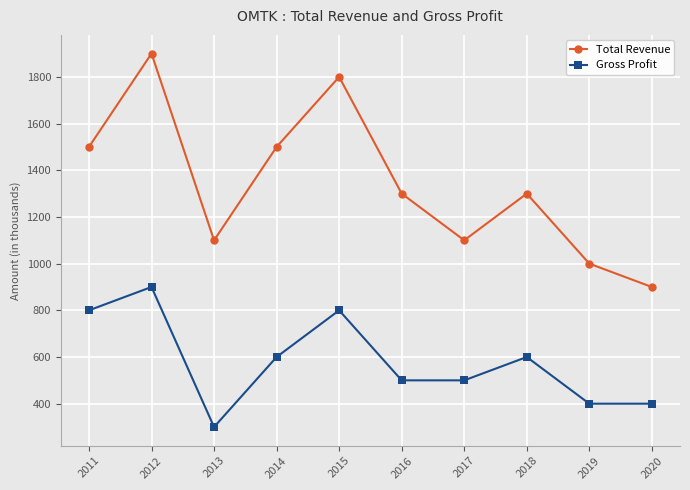

At how many categories does at least one series exceed 1111?

6